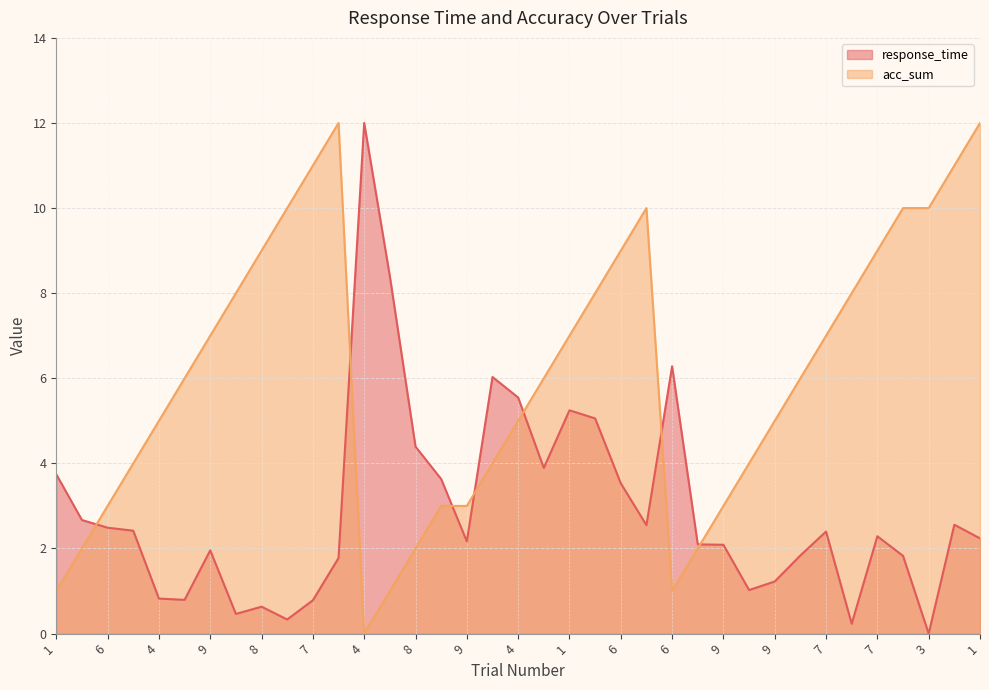

Which label corresponds to the largest value in the chart?

4